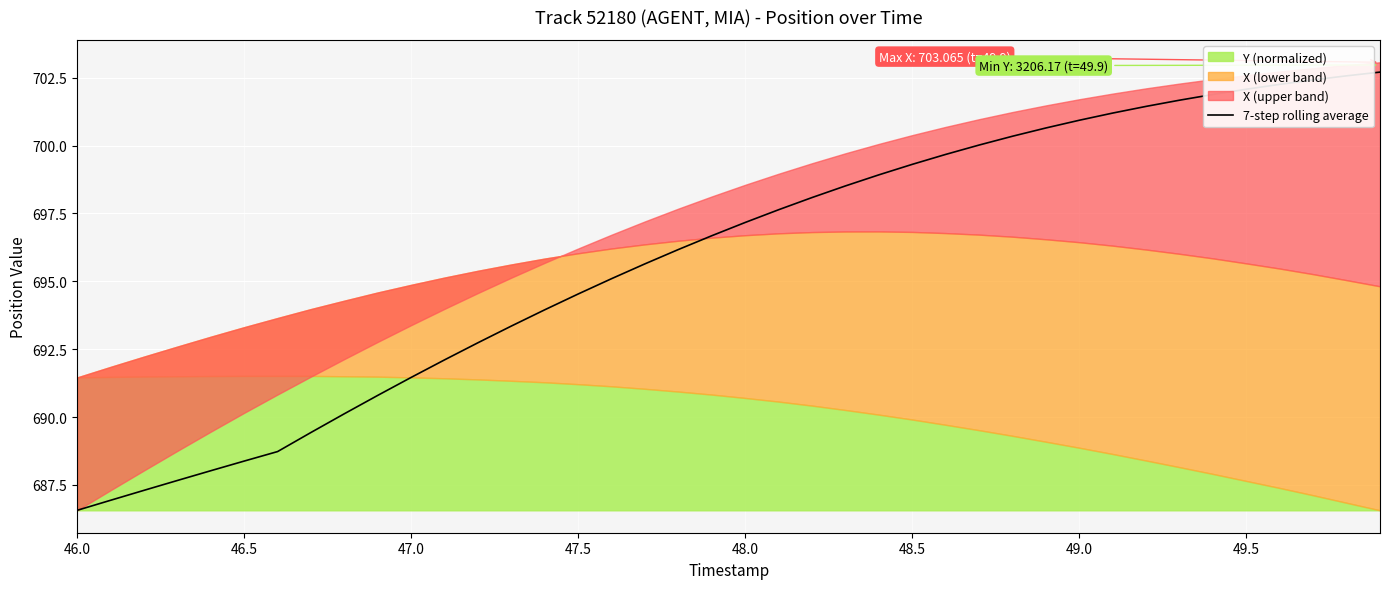

What is the highest value of the 7-step rolling average series?

702.7